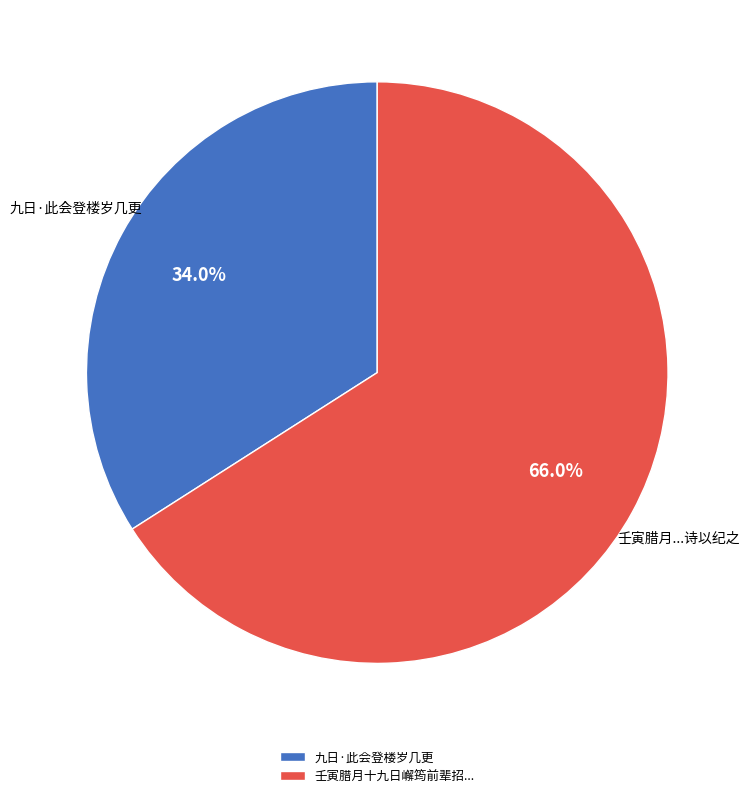

To the nearest percent, what is the difference between the largest and smallest slice percentages?

32%